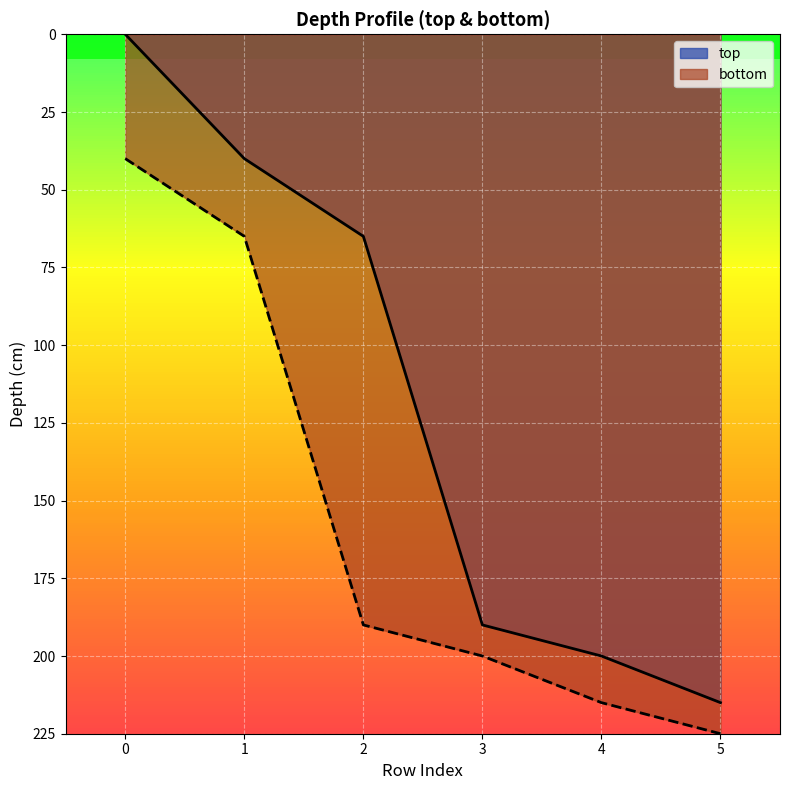

Is the value of bottom at 0 greater than the value of top at 5?

No